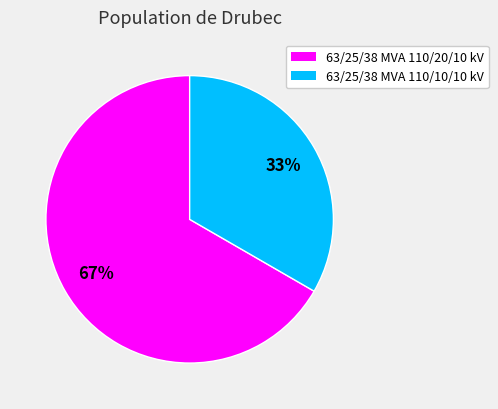

Is there a majority slice in this chart?

Yes